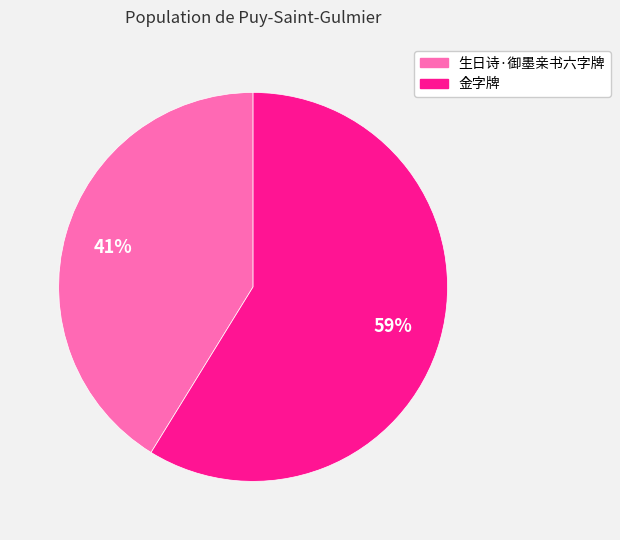

The 生日诗·御墨亲书六字牌 slice represents 30% of the pie. True or false?

False